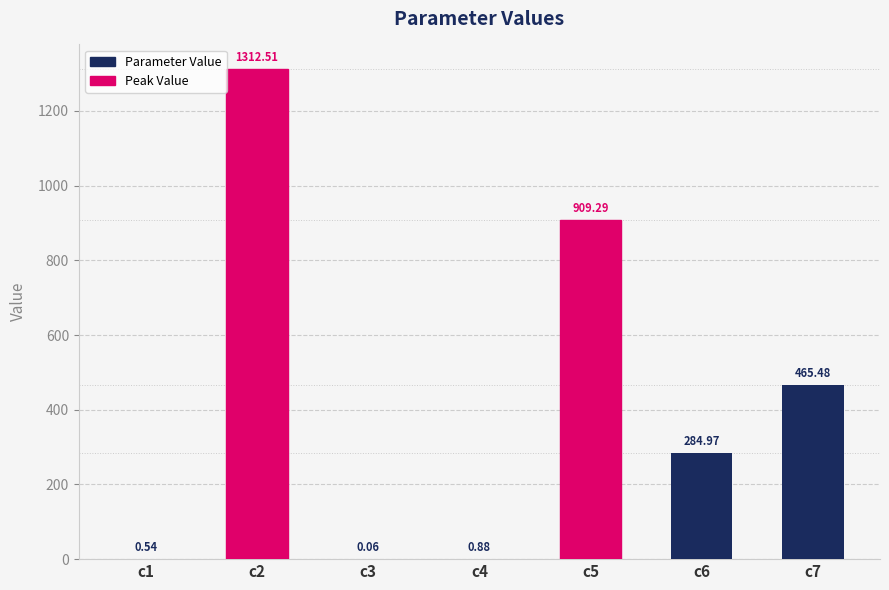

How many categories are shown in the chart?

7